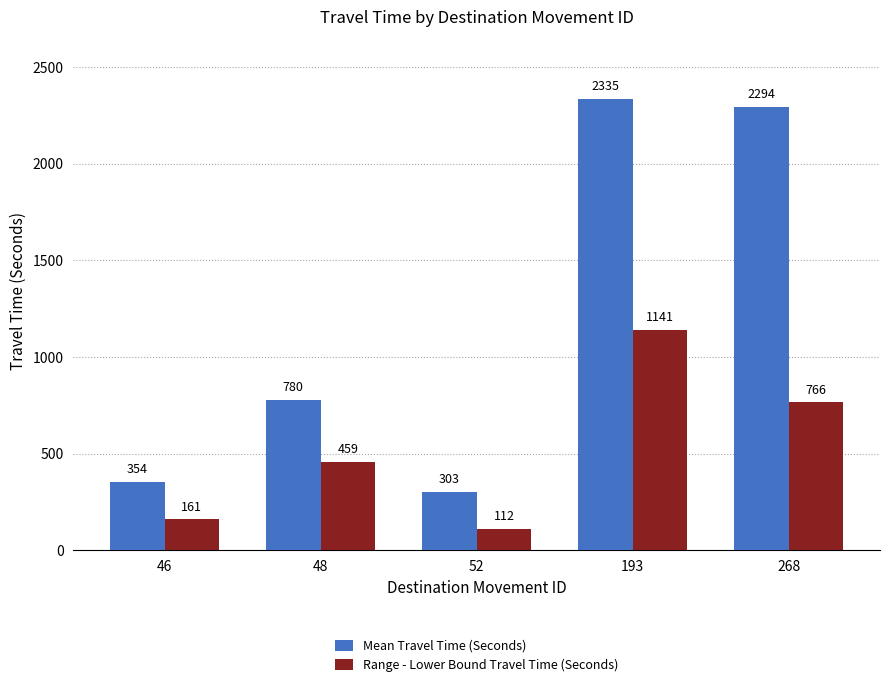

What is the approximate value of Mean Travel Time (Seconds) at 268?

2294